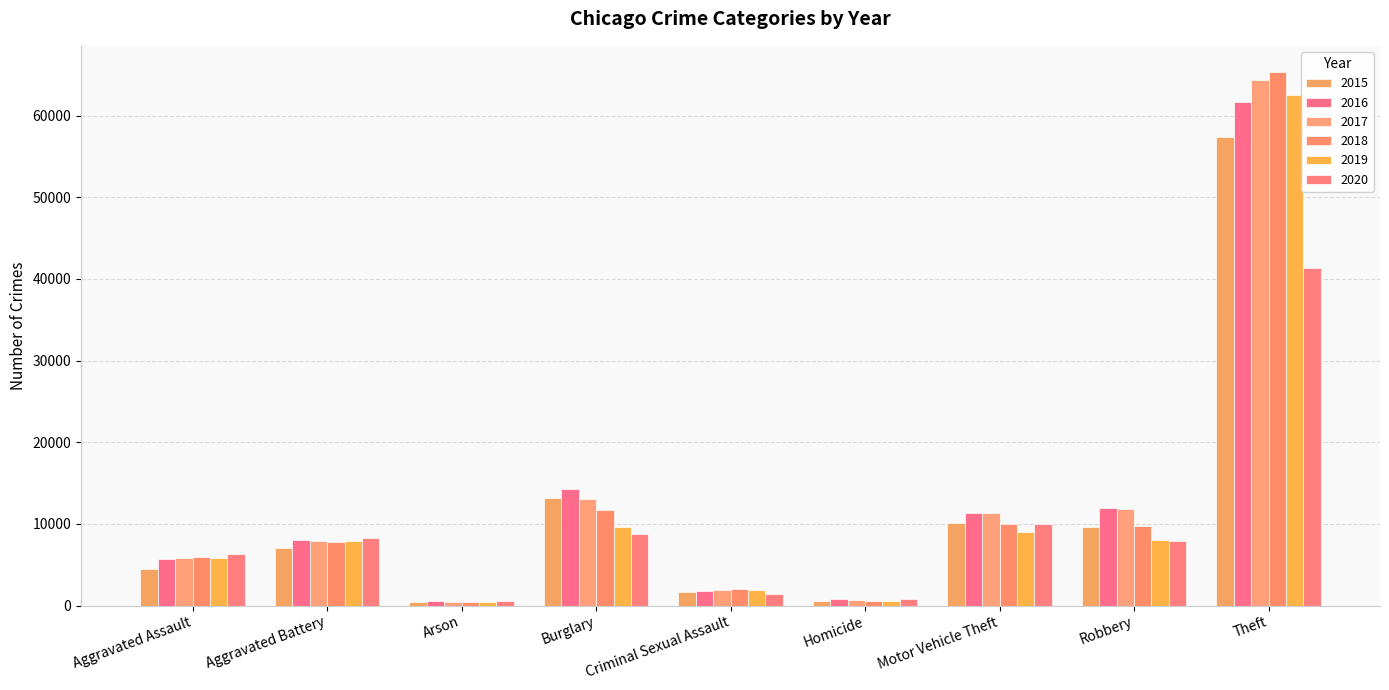

How many values in the 2015 series are below 7018?

4